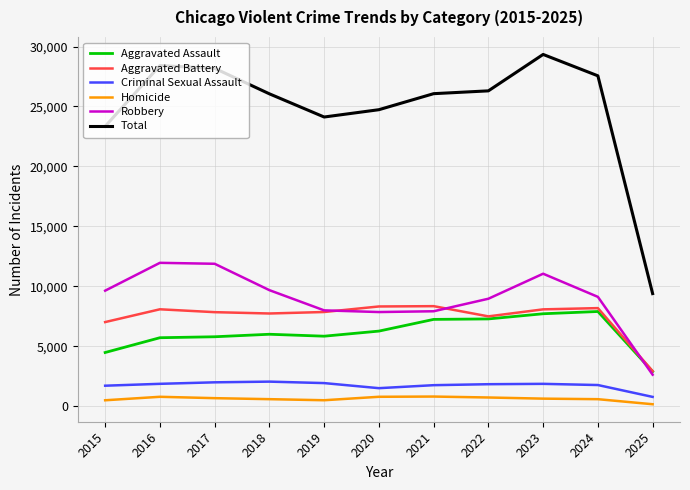

Which series has the largest range (max minus min)?

Total